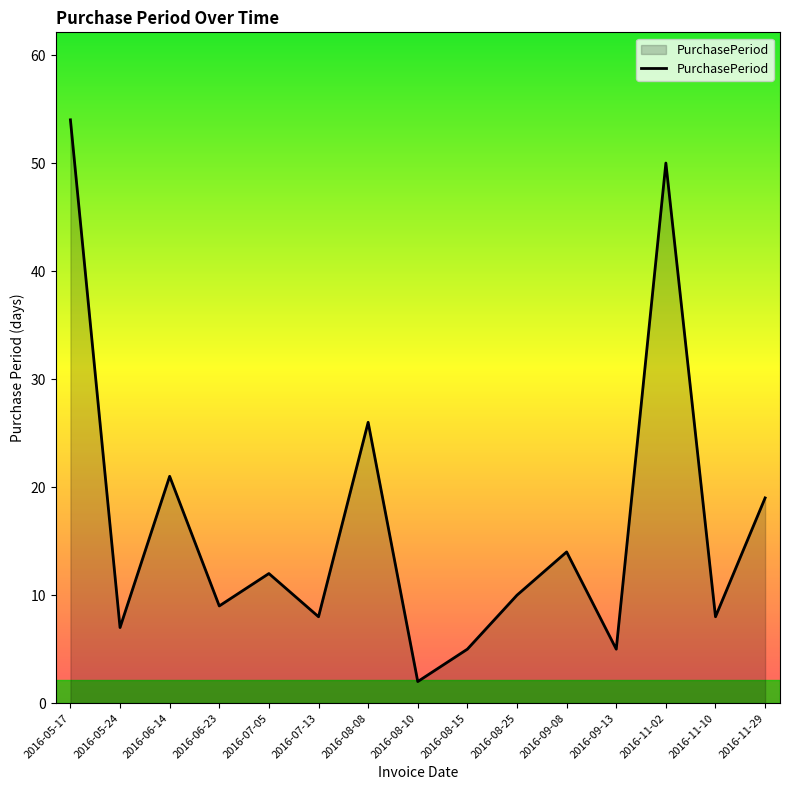

Where does the data first go above 10?

2016-05-17